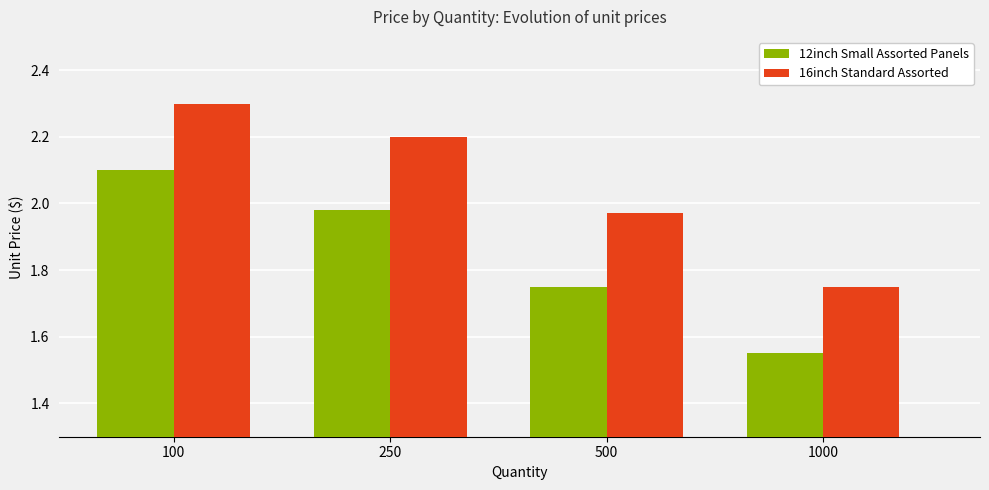

What is the sum of the 12inch Small Assorted Panels values at 250 and 1000?

3.5